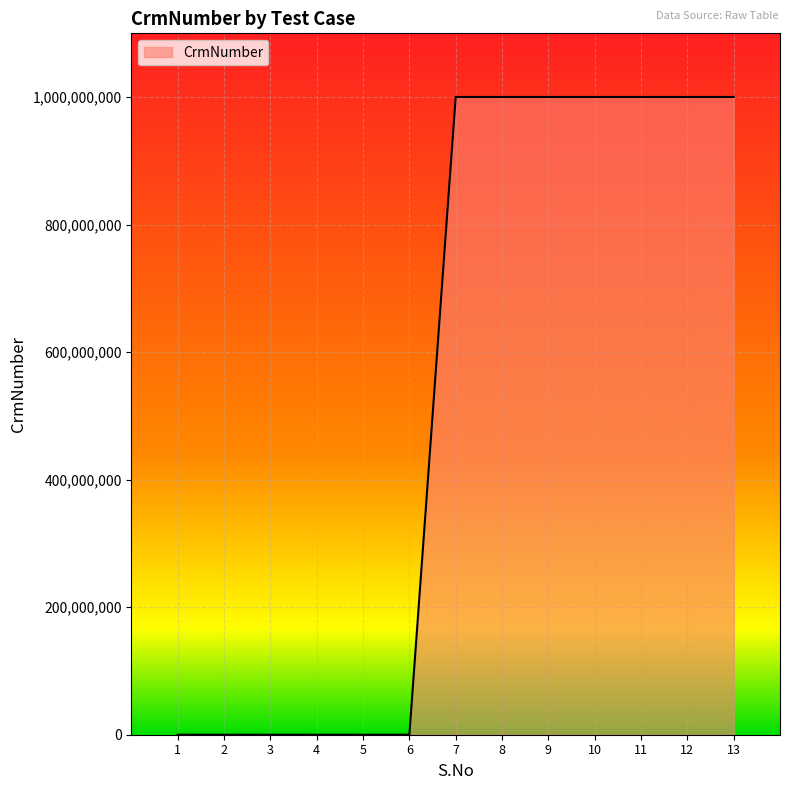

What is the sum of all values?

7001272054